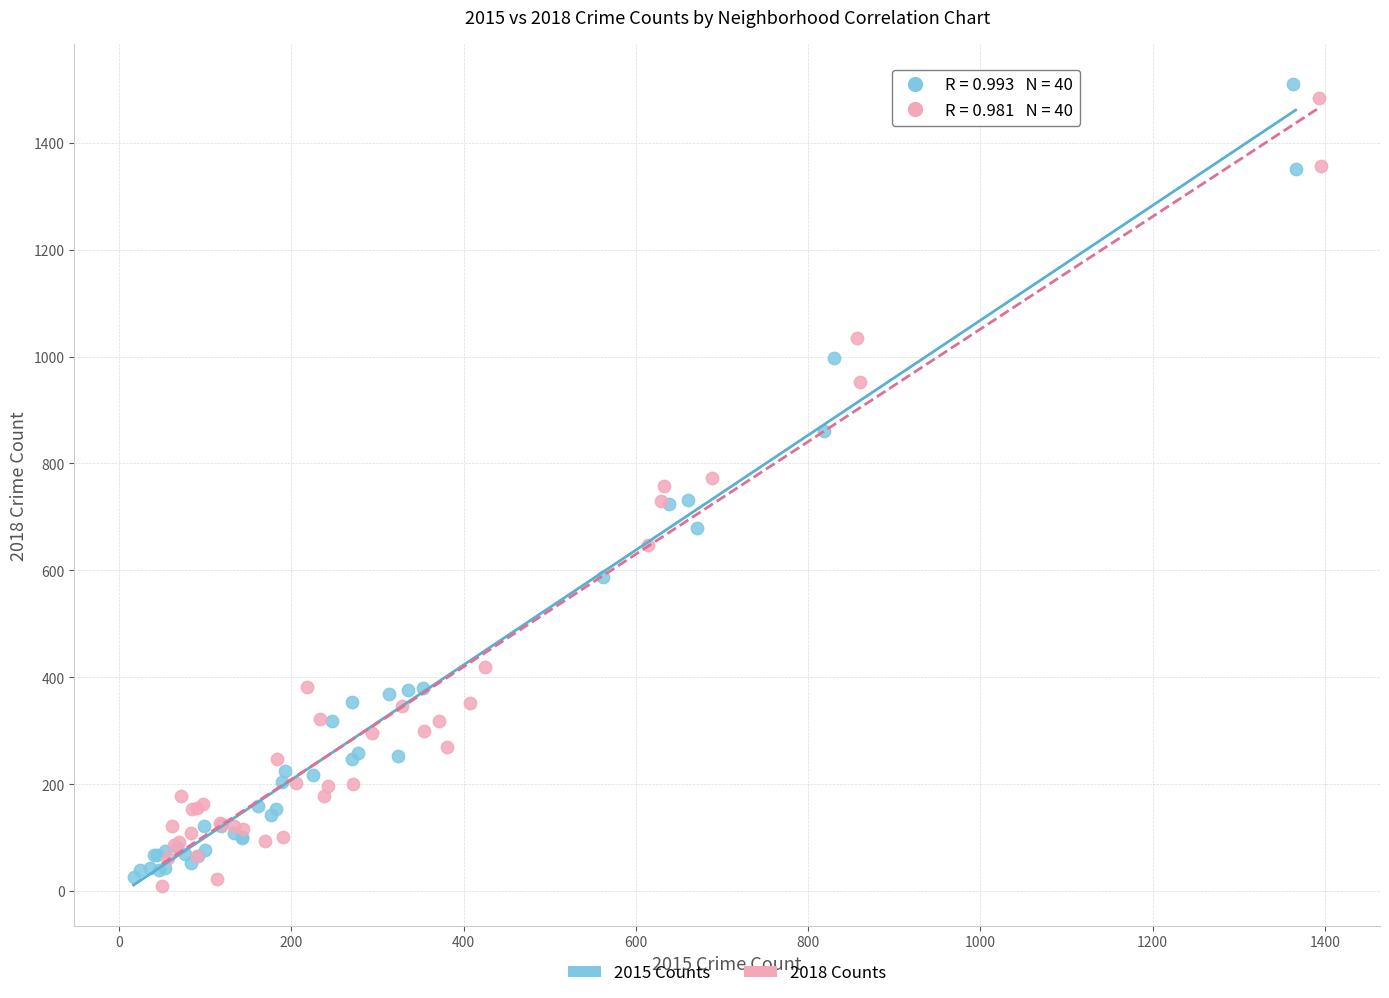

Which series has the largest Y range (max minus min)?

2015 Counts